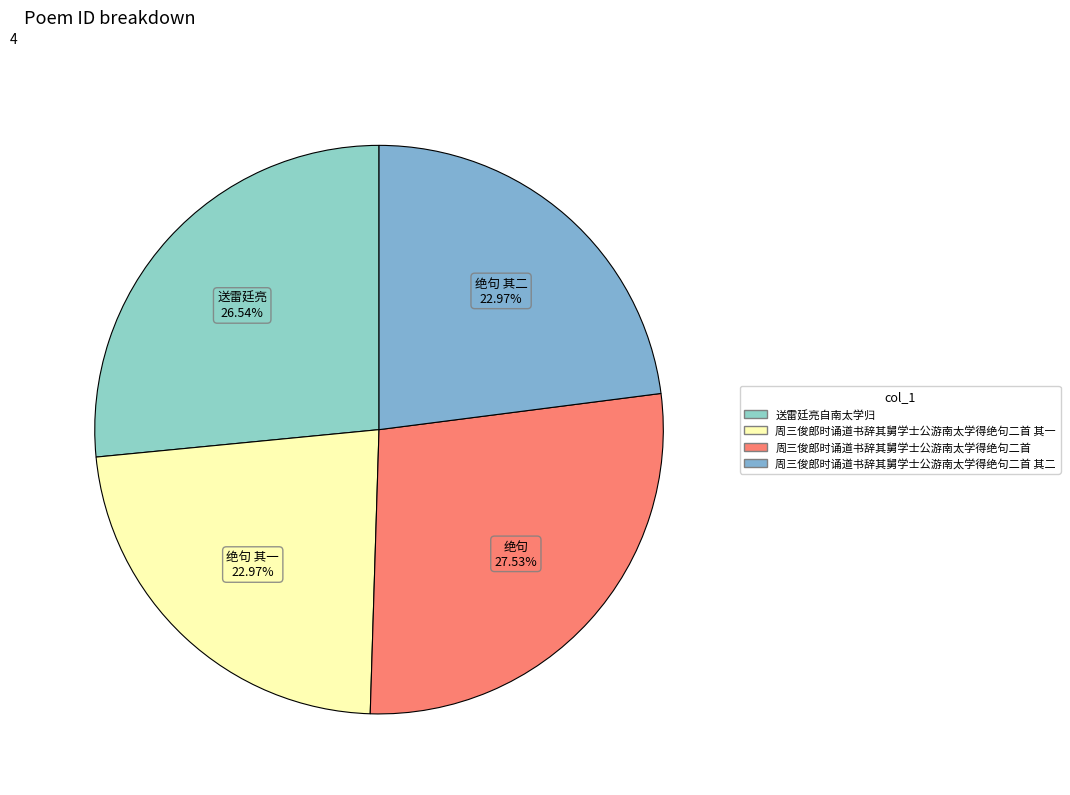

The 周三俊郎时诵道书辞其舅学士公游南太学得绝句二首 其一 slice represents 23% of the pie. True or false?

True